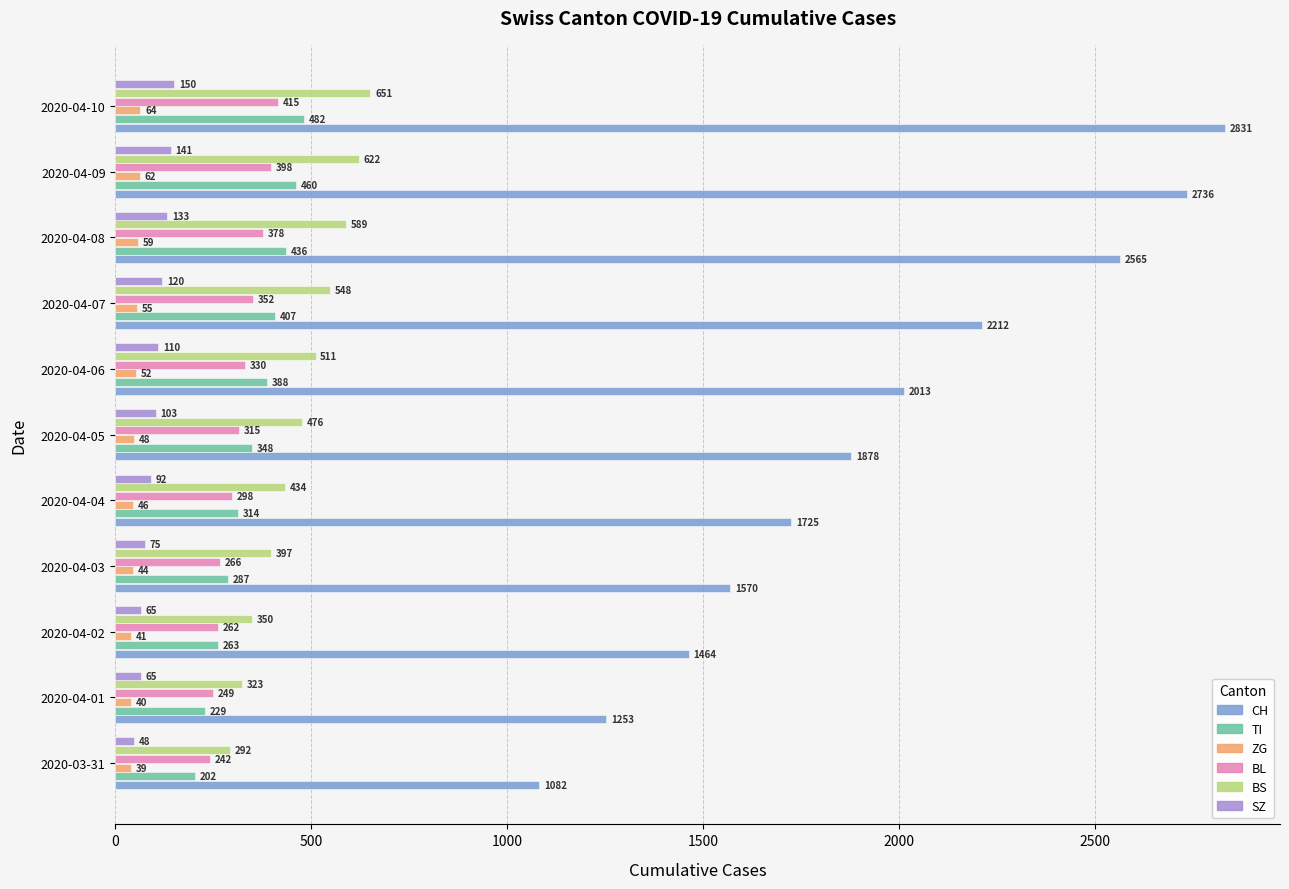

Read the CH value at 2020-04-06, to the nearest 50.

2000